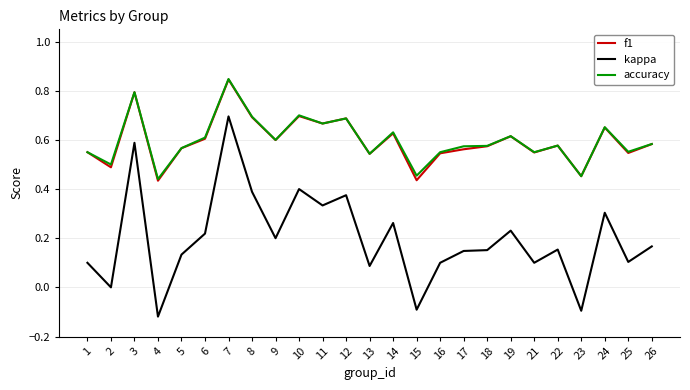

True or false: accuracy has a value of 0.3 at 11.

False